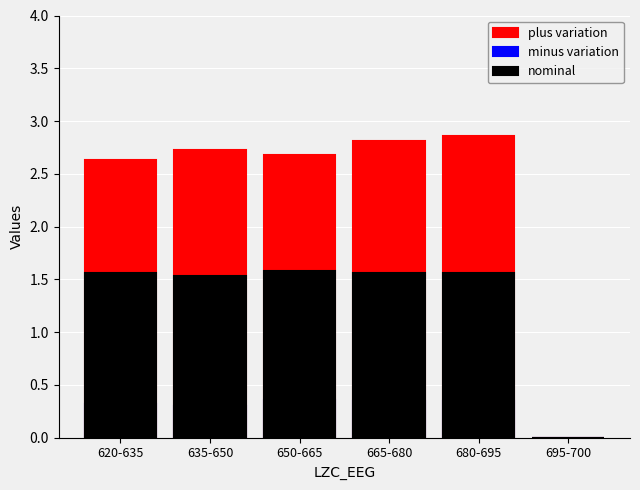

Which label corresponds to the smallest value in the chart?

695-700